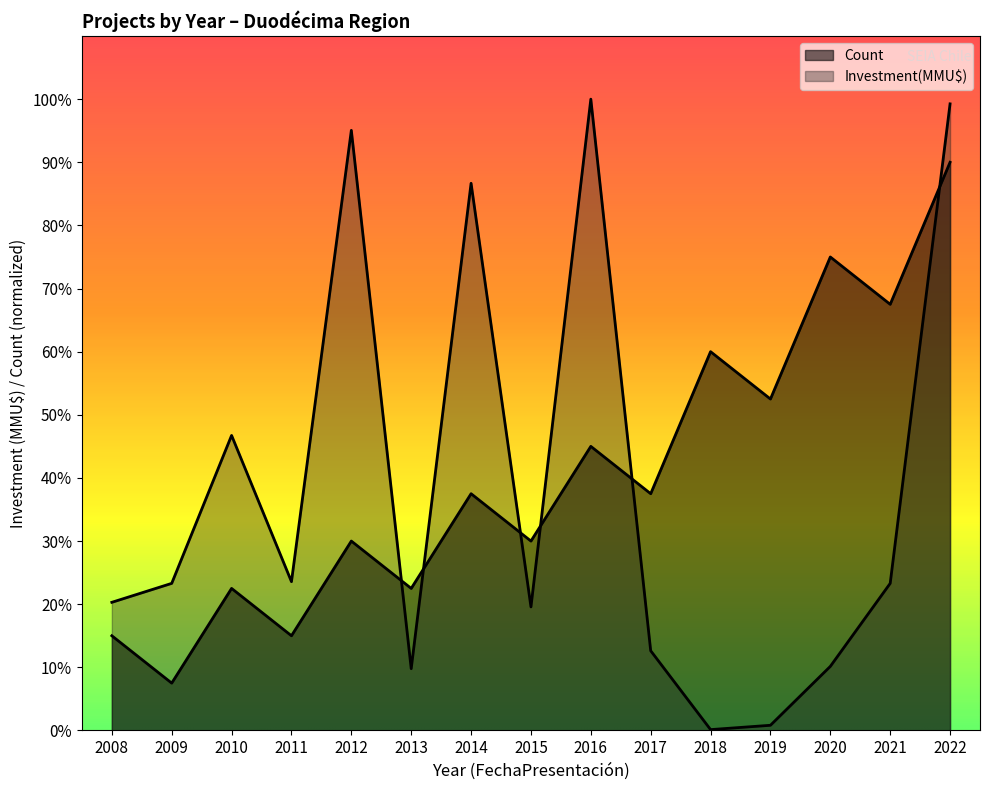

How many times do Investment(MMU$) and Count cross each other?

6